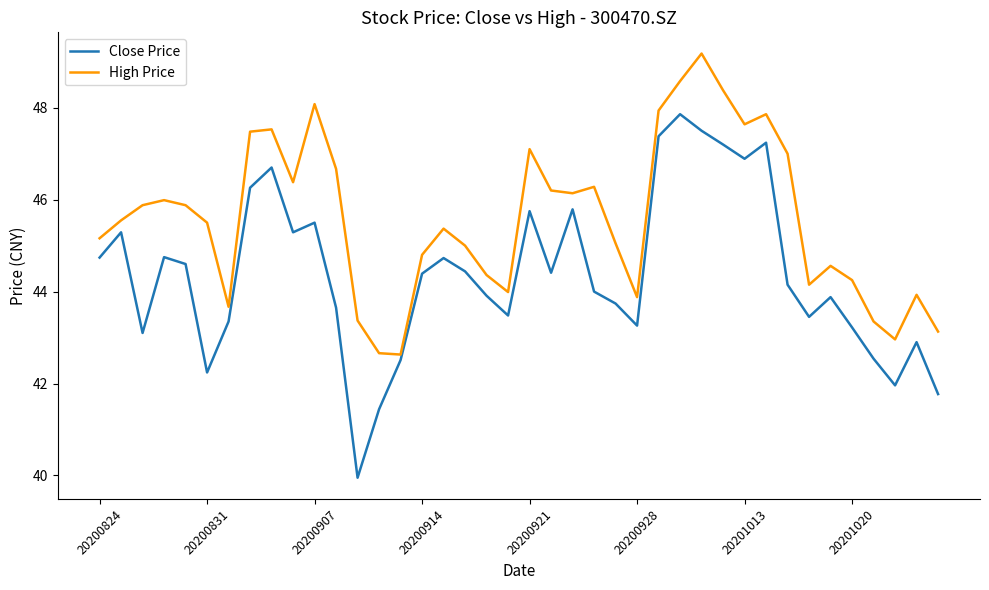

List the series in order of their overall mean, lowest first.

Close Price, High Price